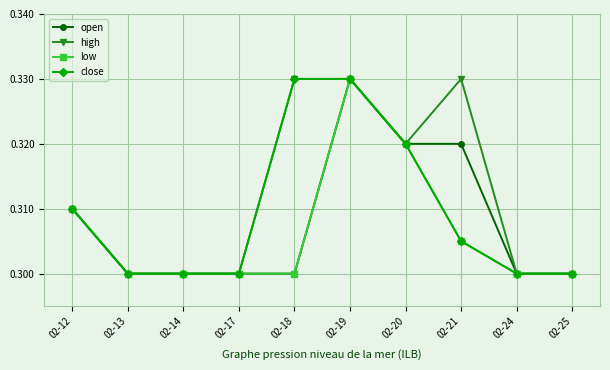

What is the total value across all series at 02-12?

1.2